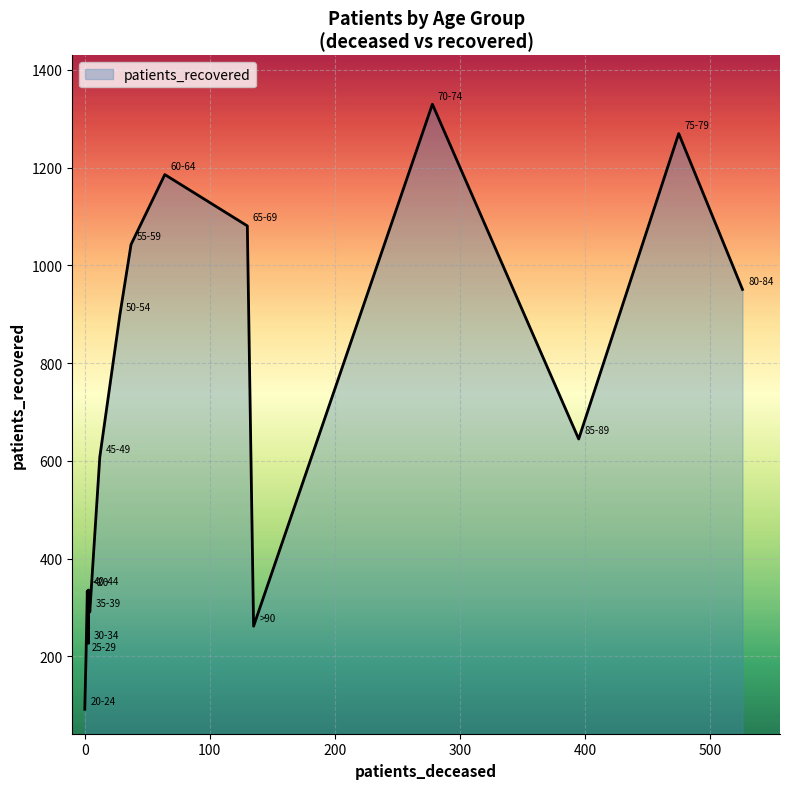

What is the ratio of the value at 40-44 to the value at 65-69?

0.3